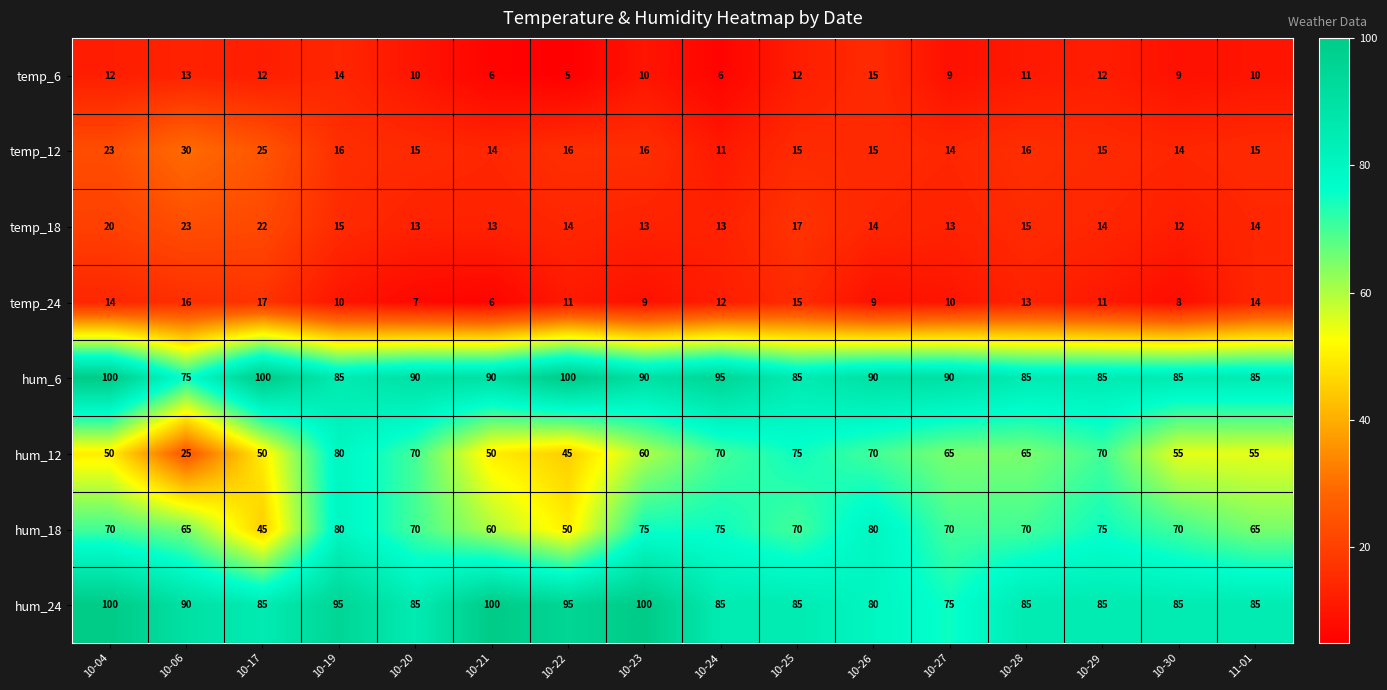

What is the approximate value of temp_12 at 10-23, to the nearest 10?

20